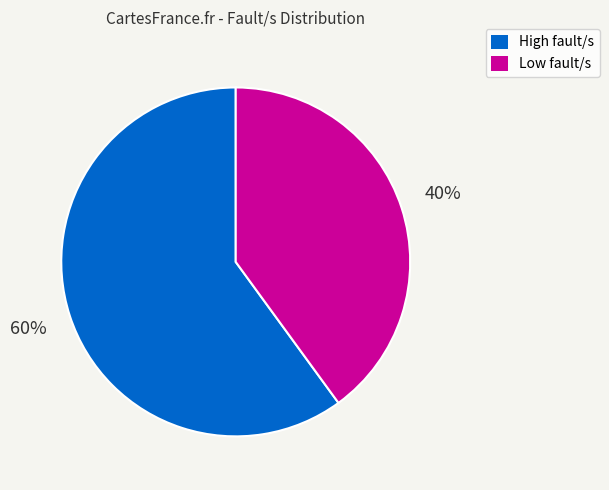

What is the ratio of the value at Low fault/s to the value at High fault/s?

0.7